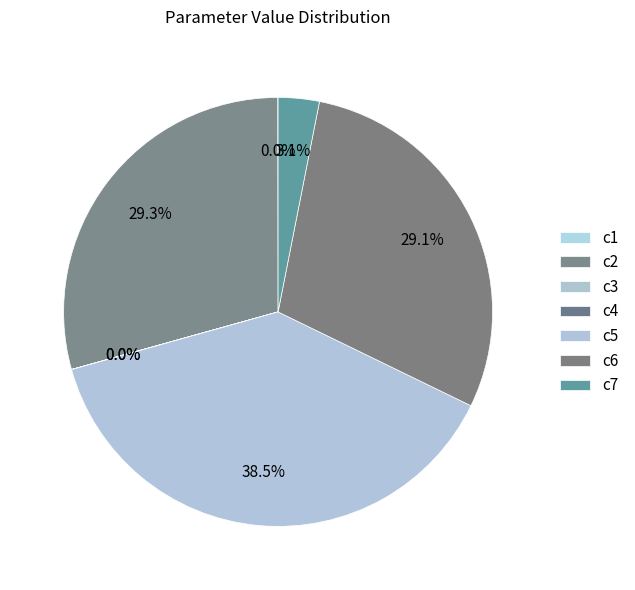

Is it true that c5 is 38% of the pie?

True